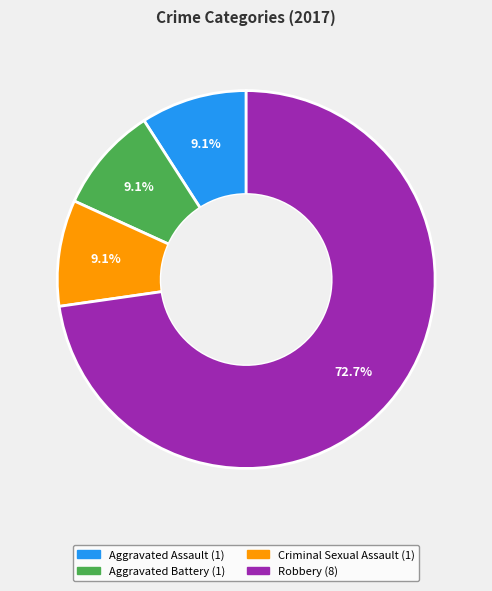

Approximately how many times larger is the value at Aggravated Assault compared to Aggravated Battery?

1.0